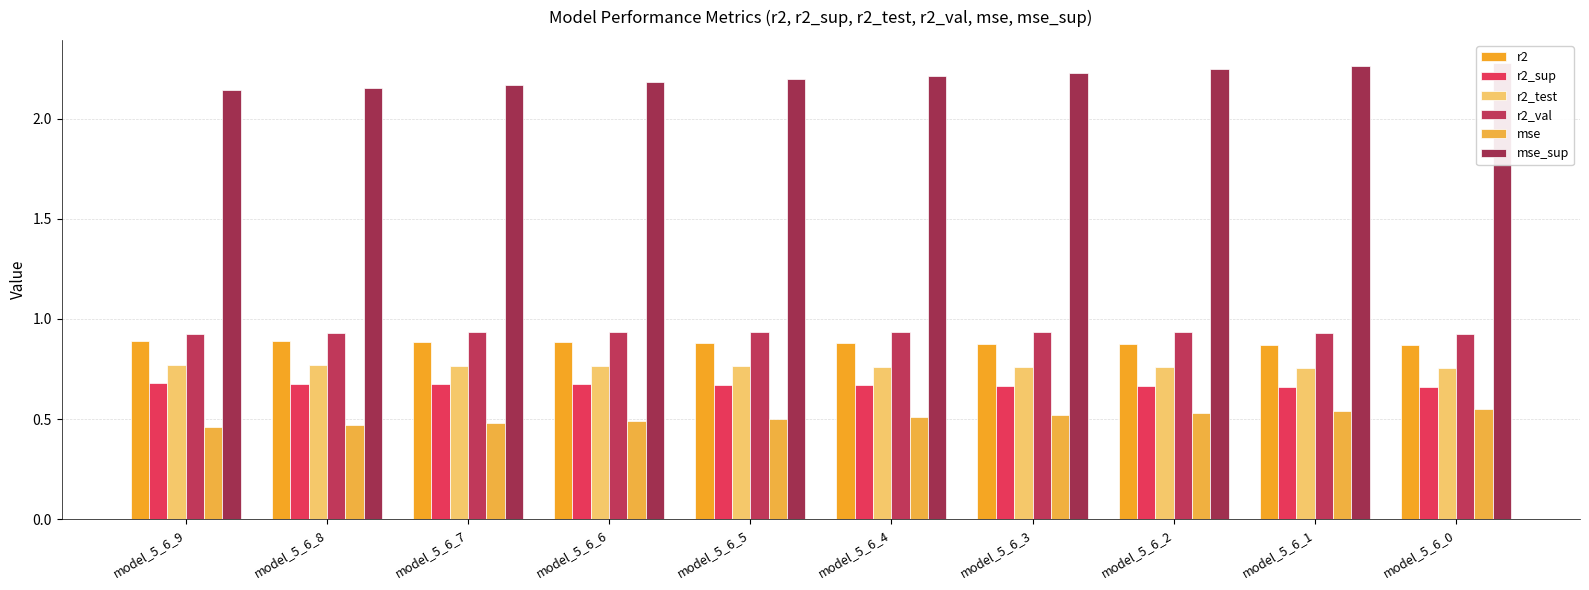

Is the value of r2 at model_5_6_5 greater than the value of mse_sup at model_5_6_0?

No